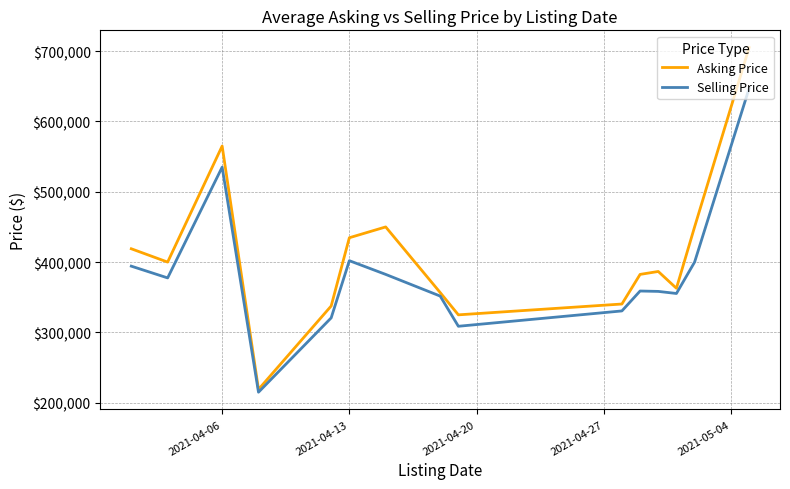

Which series has the largest range (max minus min)?

Asking Price